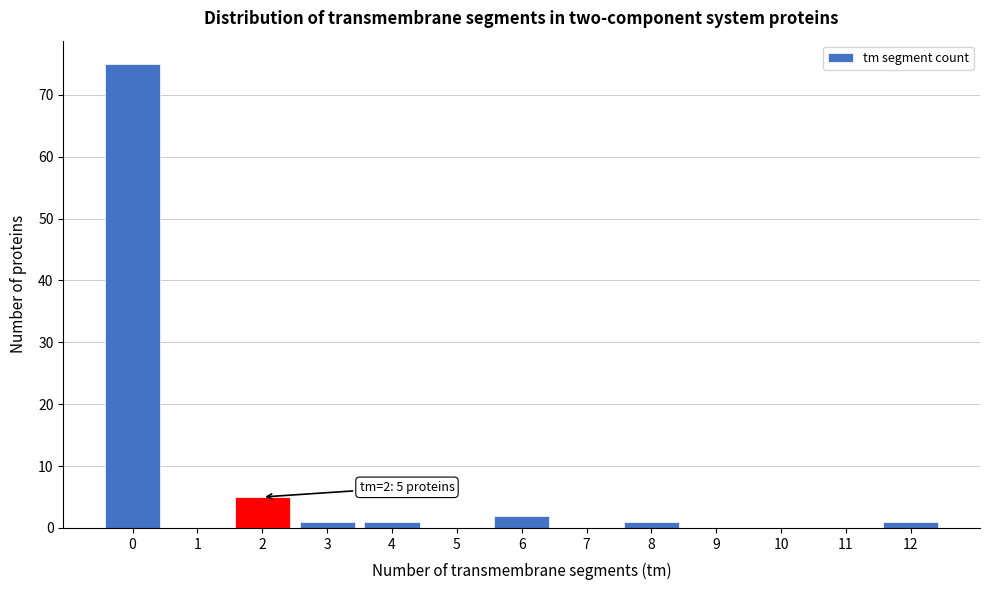

Which range on the x-axis has the tallest bar?

-0.5 to 0.5